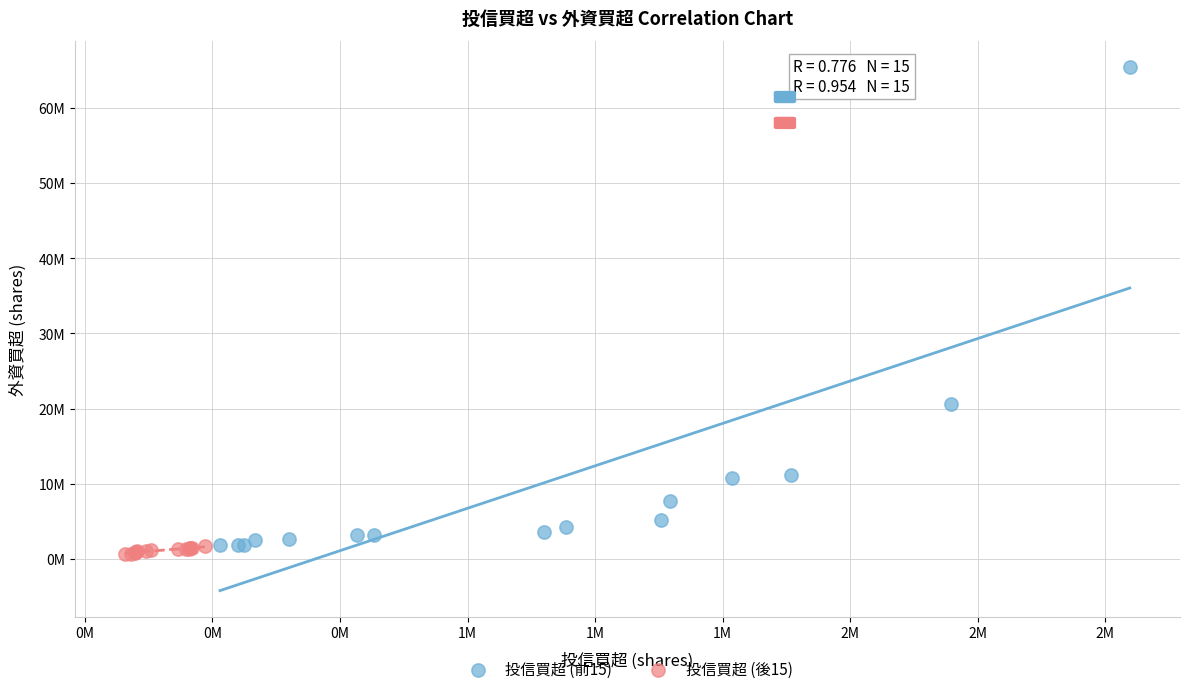

What are all the series names shown in the legend?

投信買超 (前15), 投信買超 (後15)